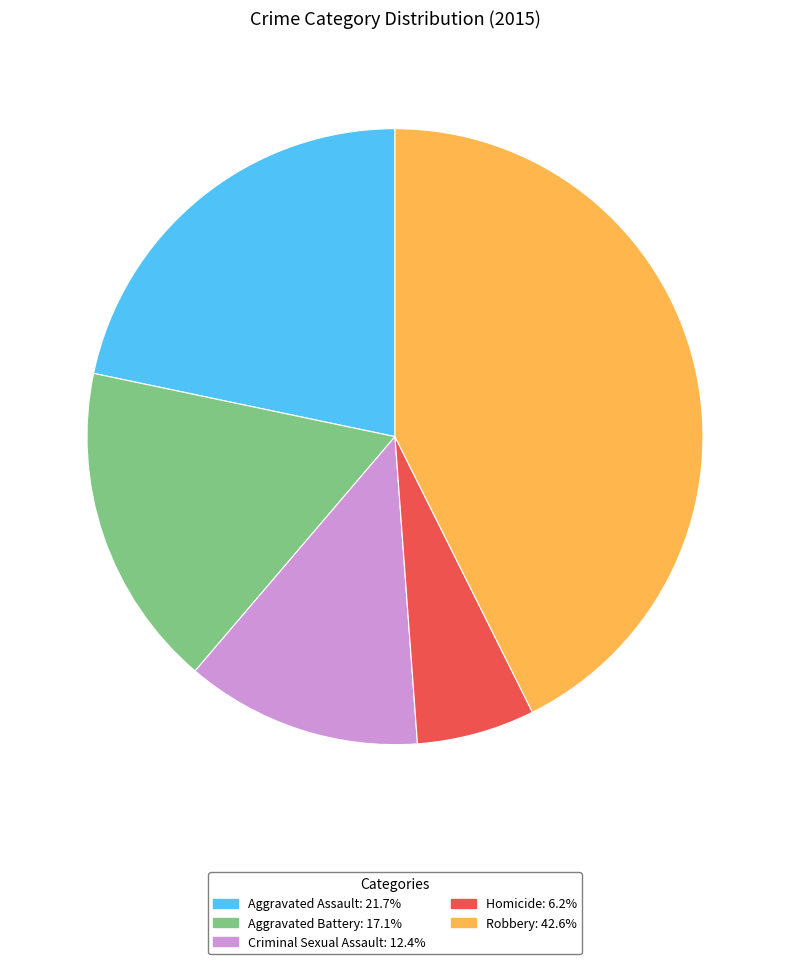

How many slices are in this pie chart?

5